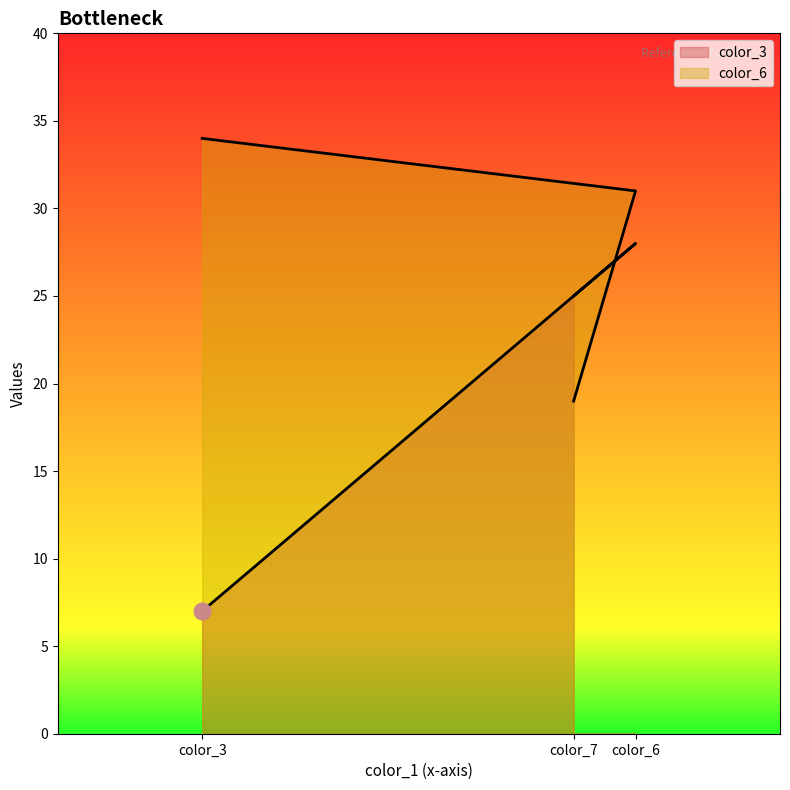

Reading right to left, transcribe all the data shown in this chart.

color_3: color_7=25	color_6=28	color_3=7
color_6: color_7=19	color_6=31	color_3=34